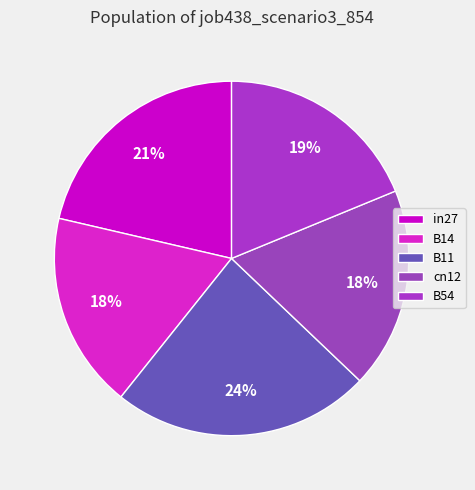

Does B14 account for over 50% of the chart?

No